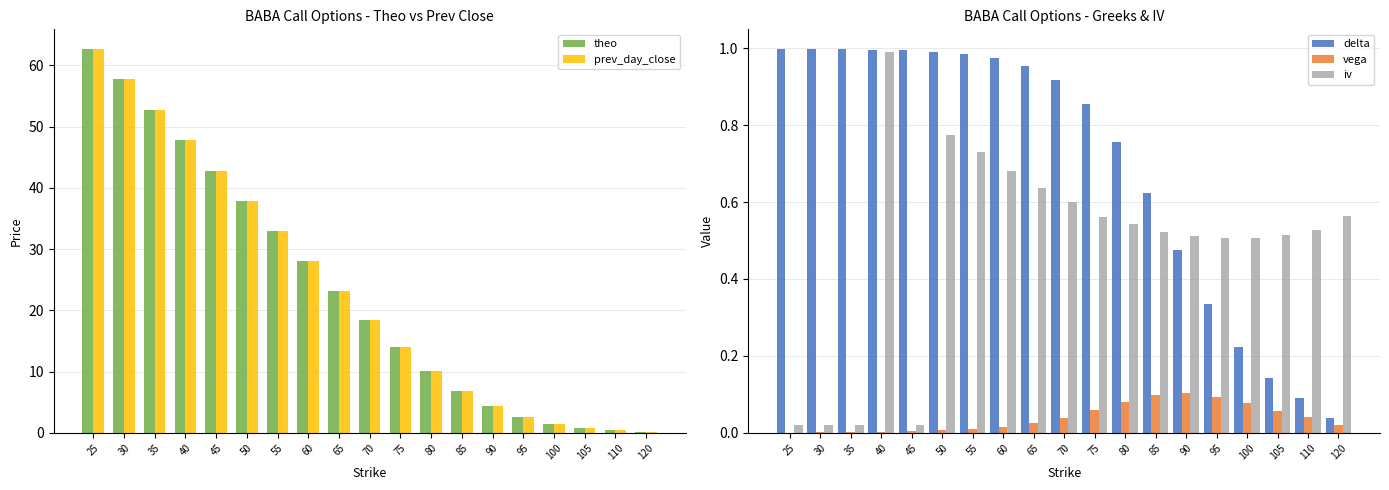

What is the difference between the maximum and minimum values in the delta series?

1.0